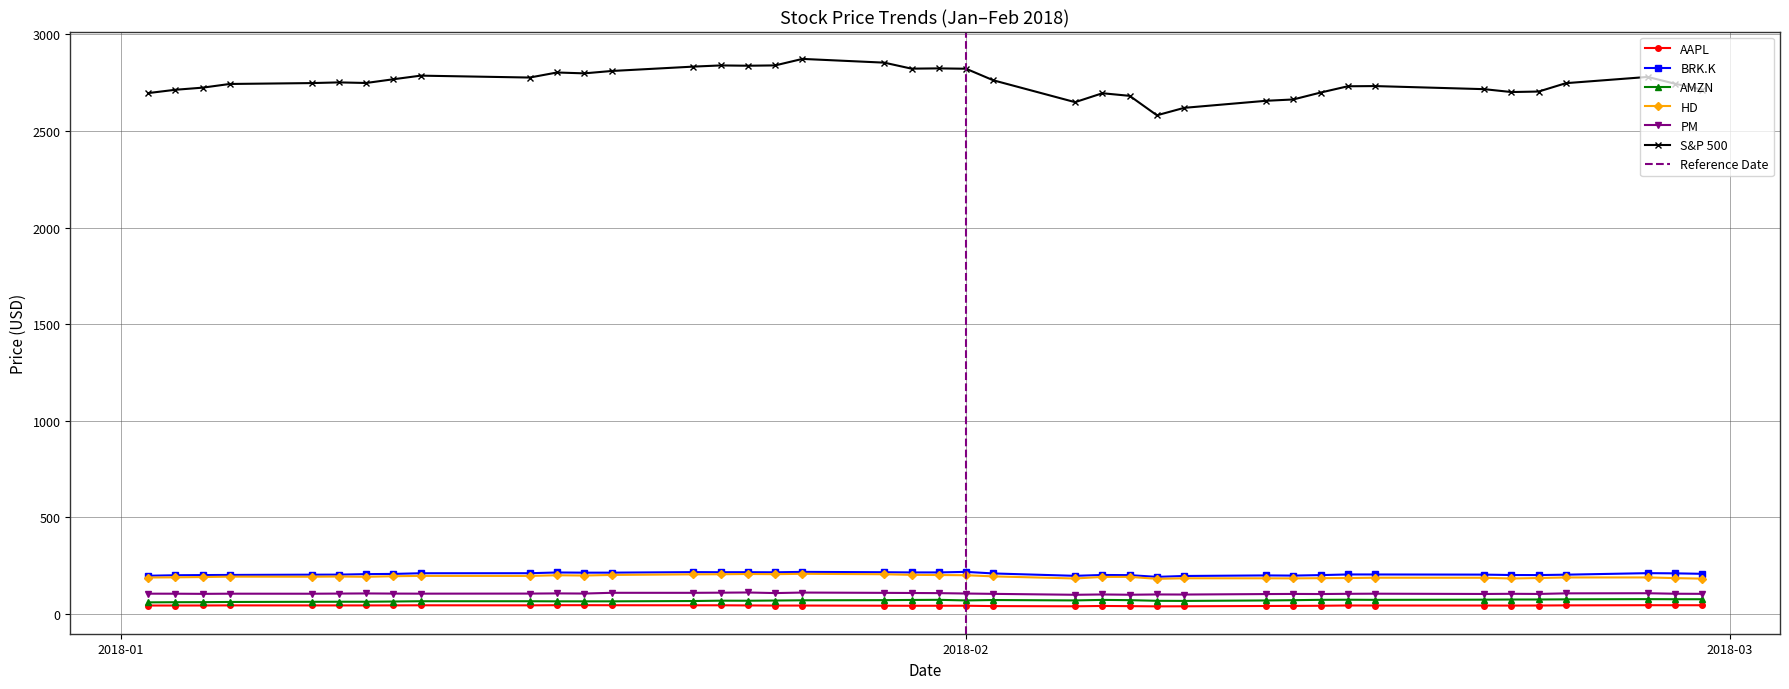

True or false: PM and S&P 500 cross at least once.

False